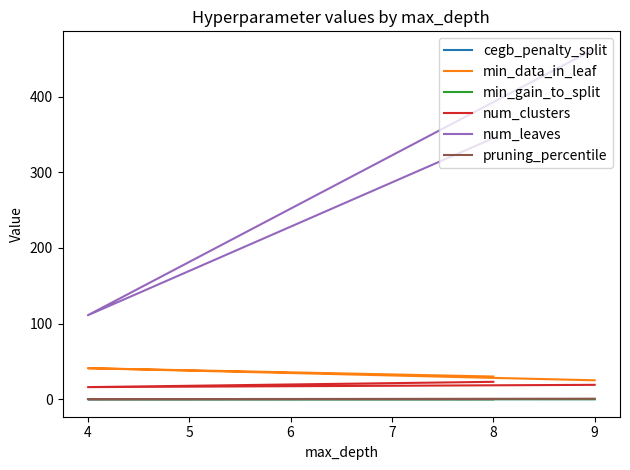

Rank the series by their maximum value, from highest to lowest.

num_leaves, min_data_in_leaf, num_clusters, pruning_percentile, cegb_penalty_split, min_gain_to_split